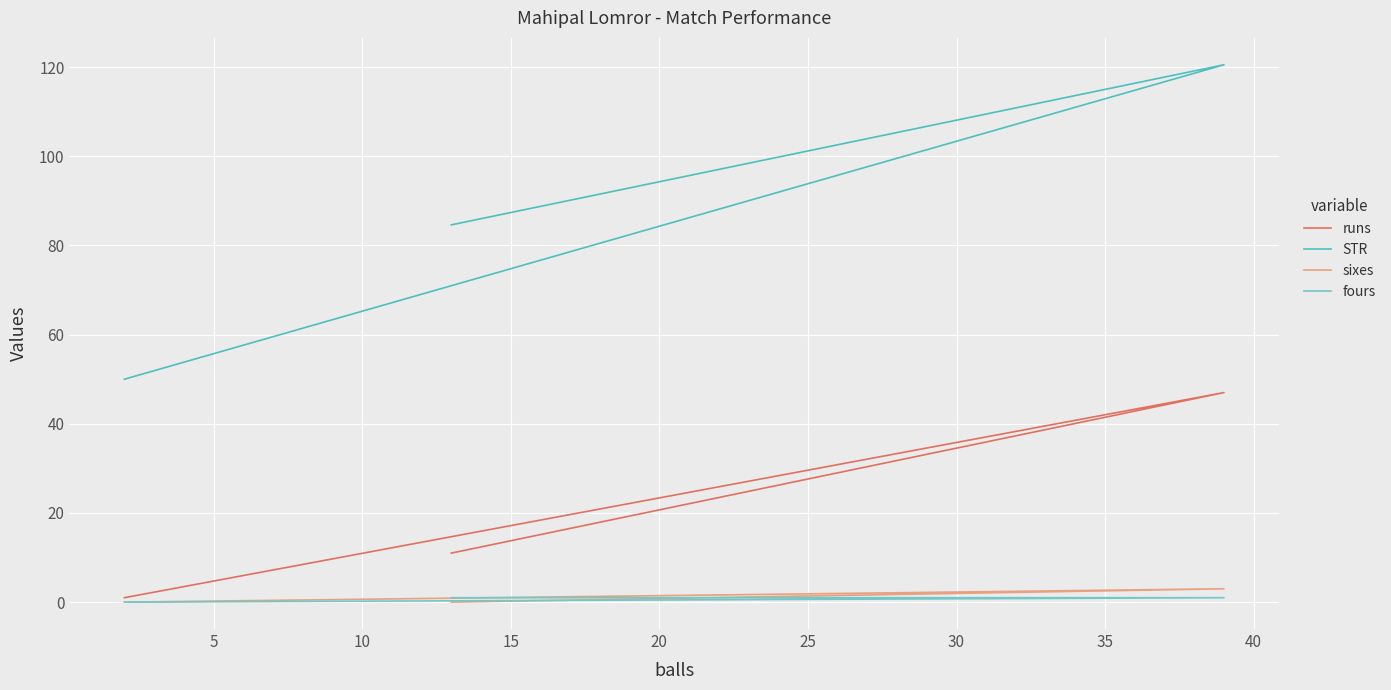

What are all the series names shown in the legend?

runs, STR, sixes, fours